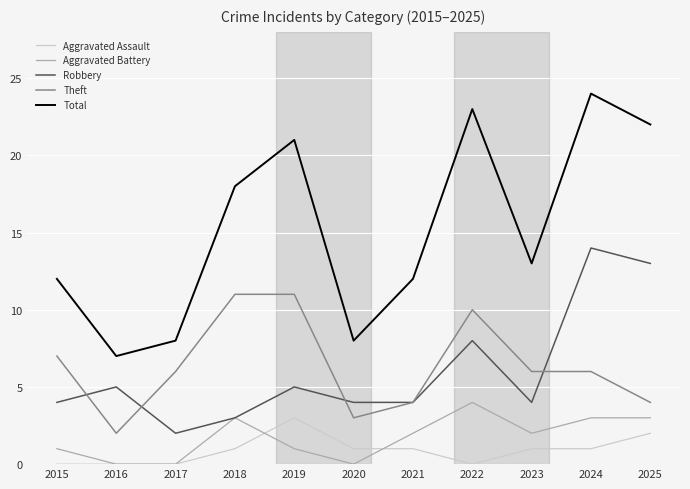

What is the spread (max minus min) of values at 2017?

8